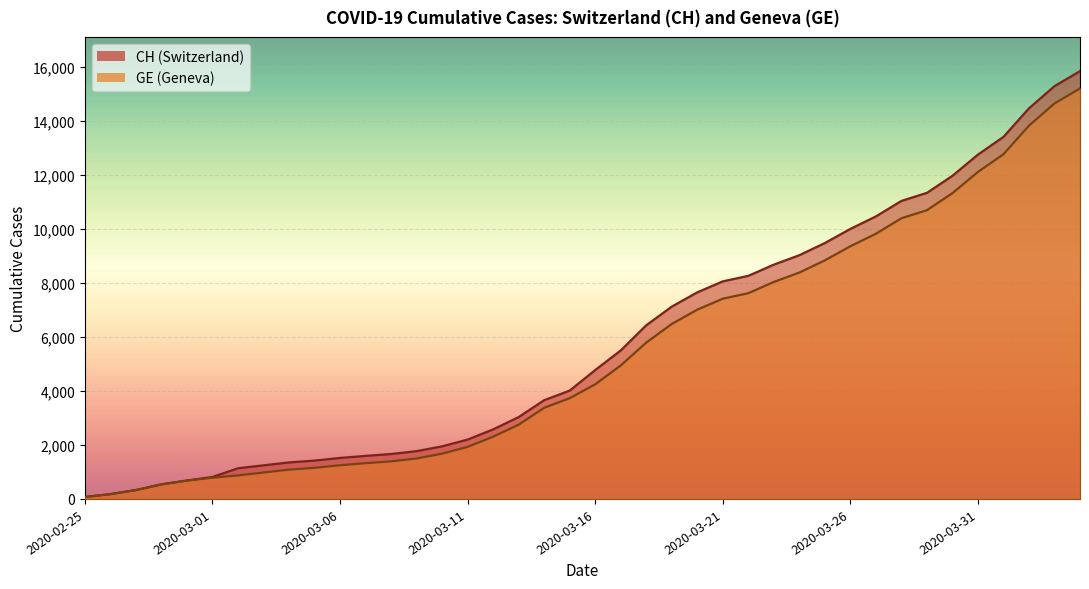

What is the difference between the second highest and second lowest values in the CH series?

15116